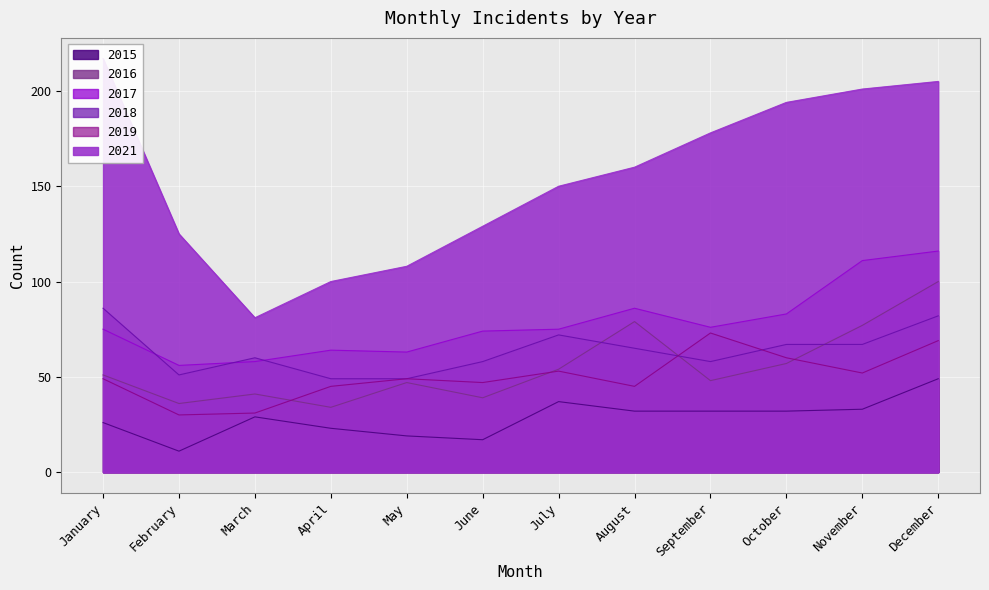

Which series has the largest total across all categories?

2021